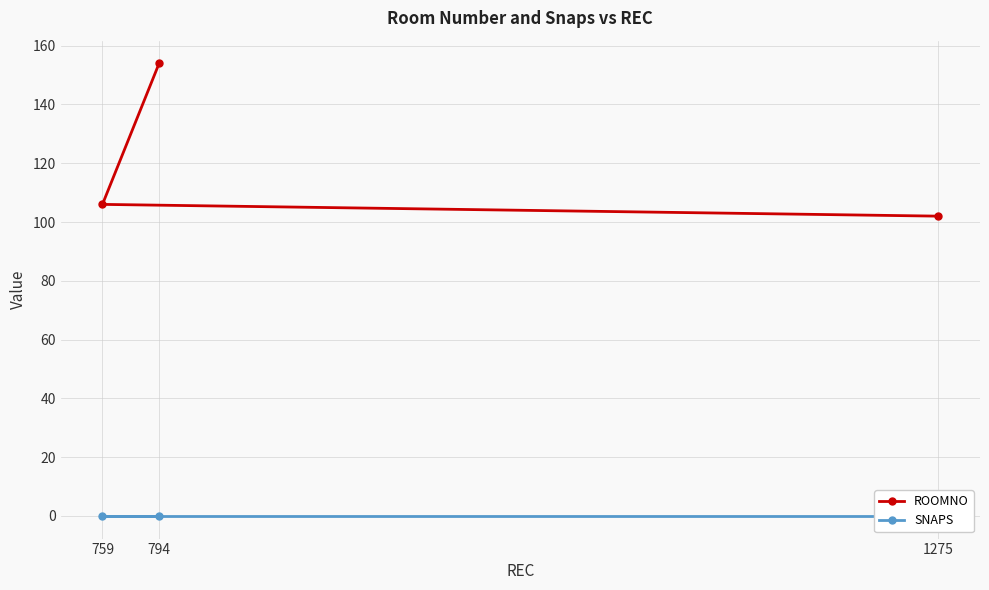

What is the maximum value for ROOMNO?

154